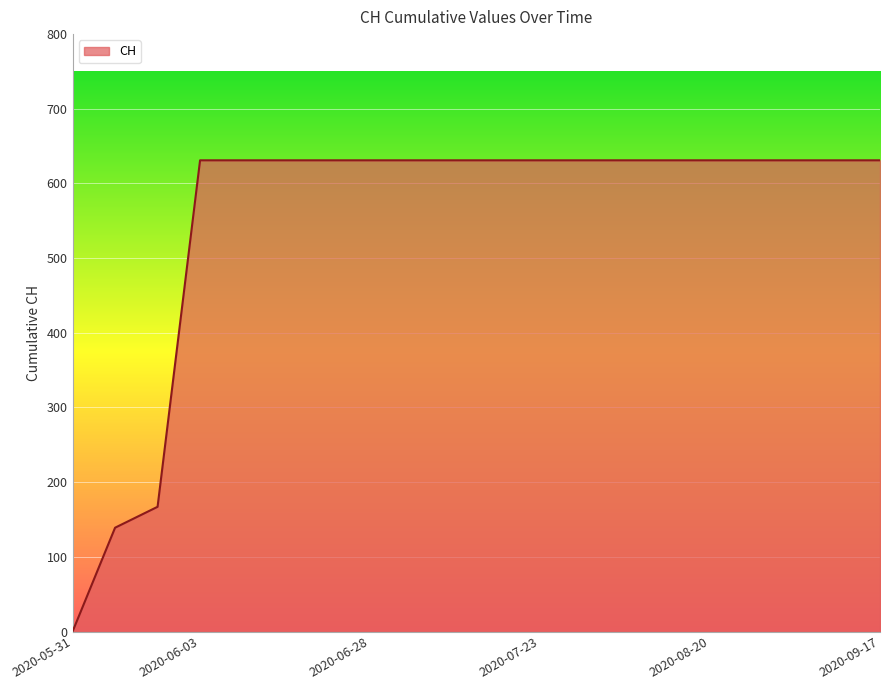

What is the greatest value displayed?

631